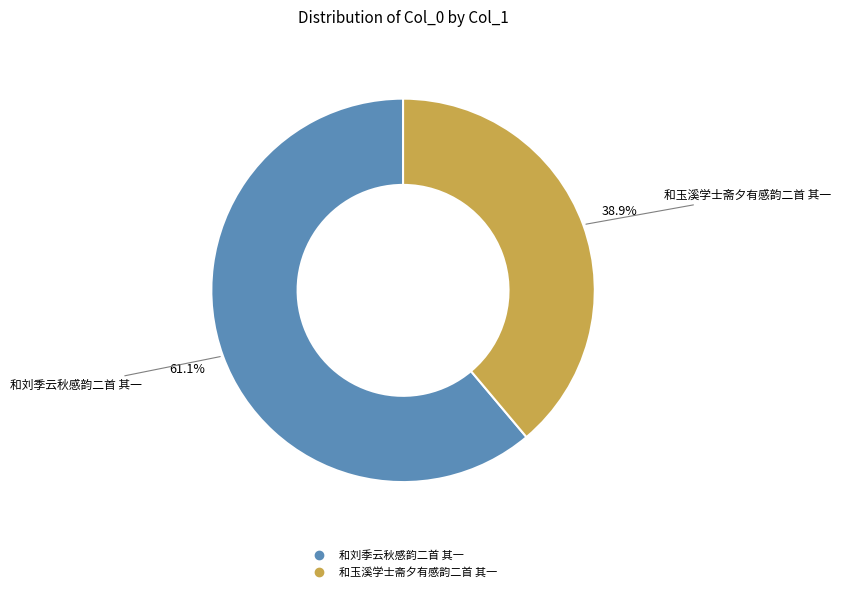

How many slices are in this pie chart?

2